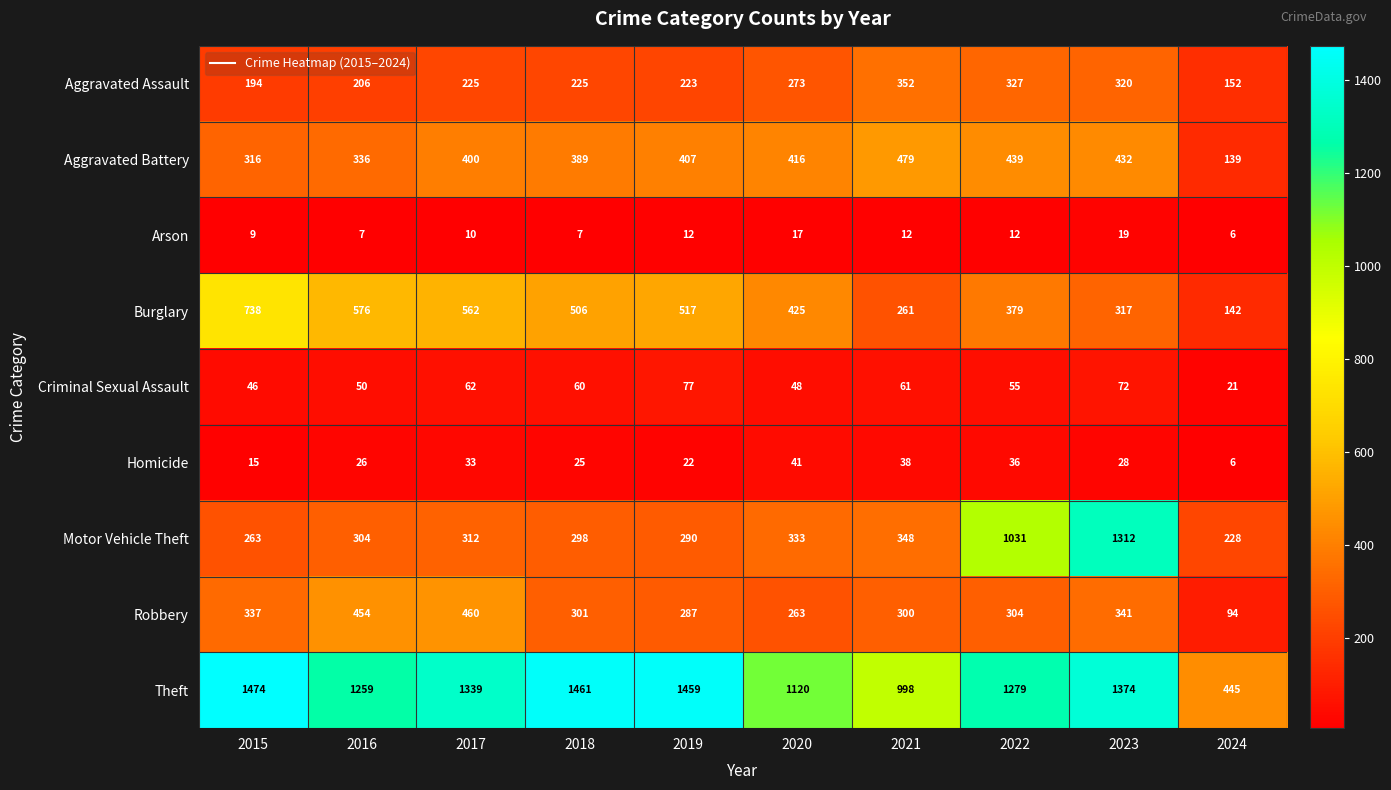

How many distinct data groups are displayed?

9